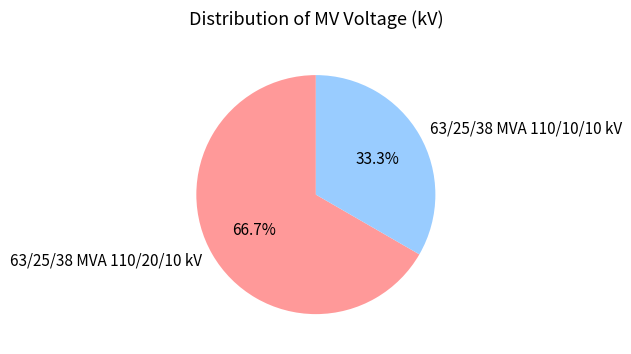

What percentage is the 63/25/38 MVA 110/10/10 kV slice, to the nearest percent?

33%